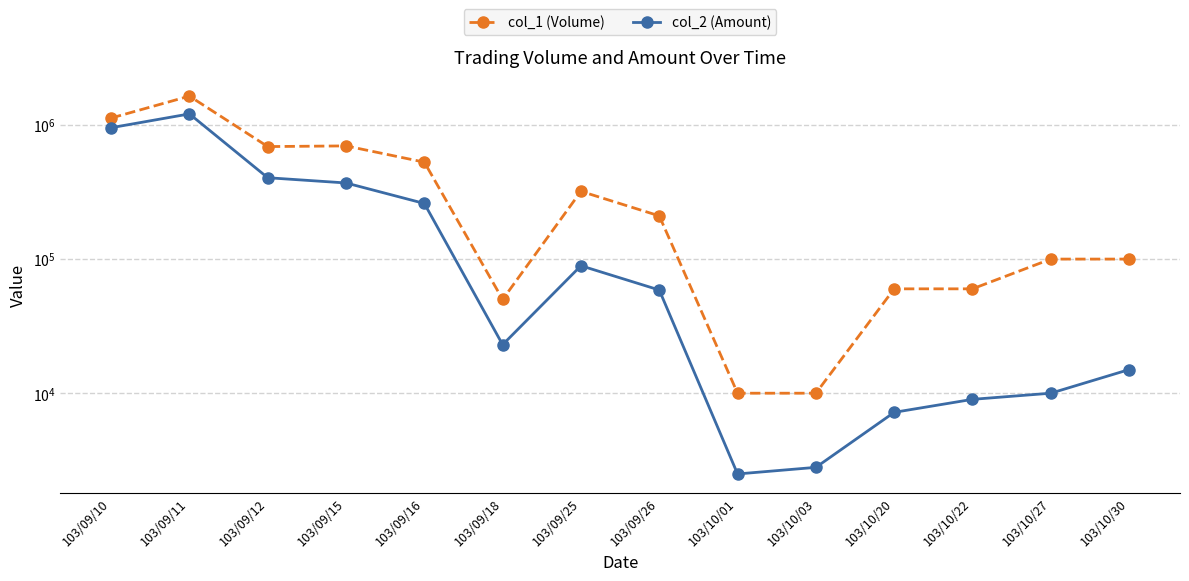

True or false: col_1 (Volume) and col_2 (Amount) intersect in this chart.

False